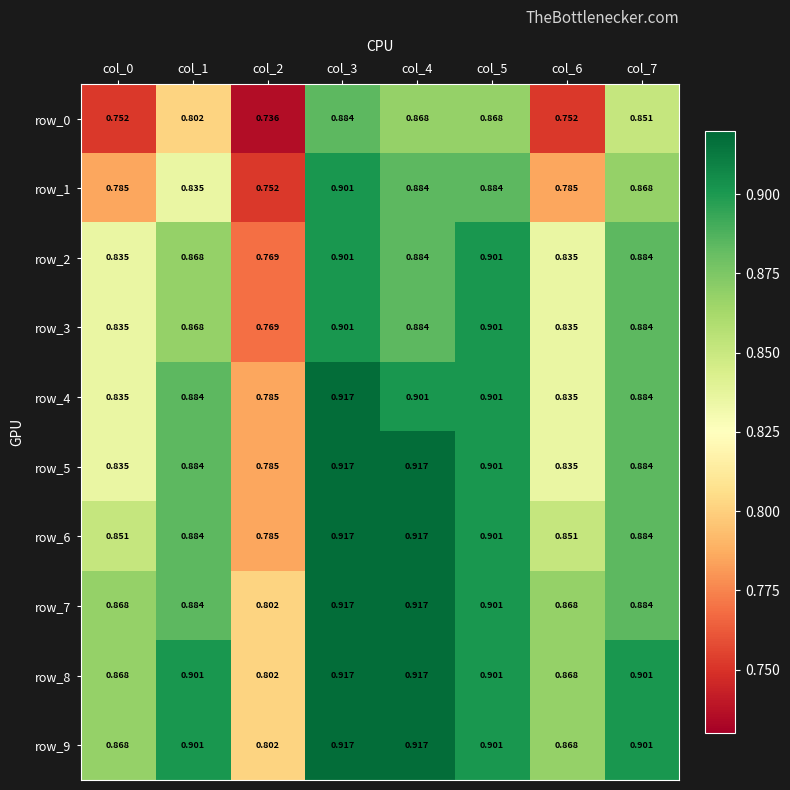

How many row_2 values are between 0 and 1?

8